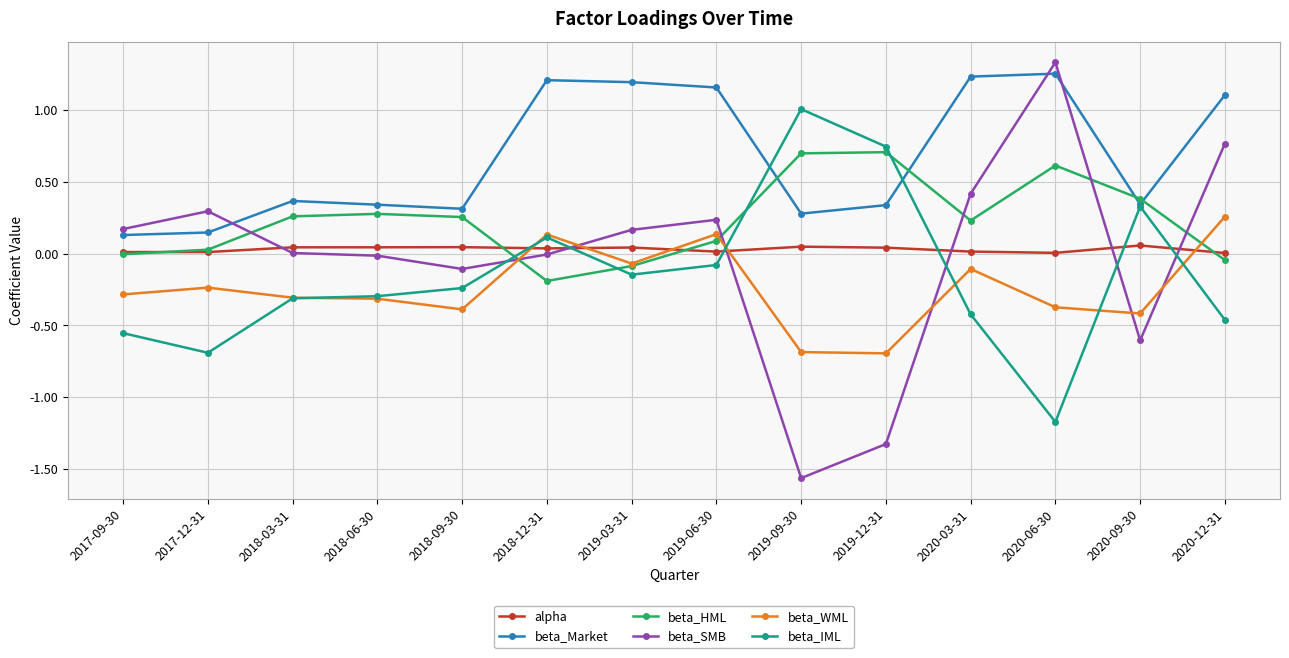

Does the chart display data point markers on the line(s)?

Yes